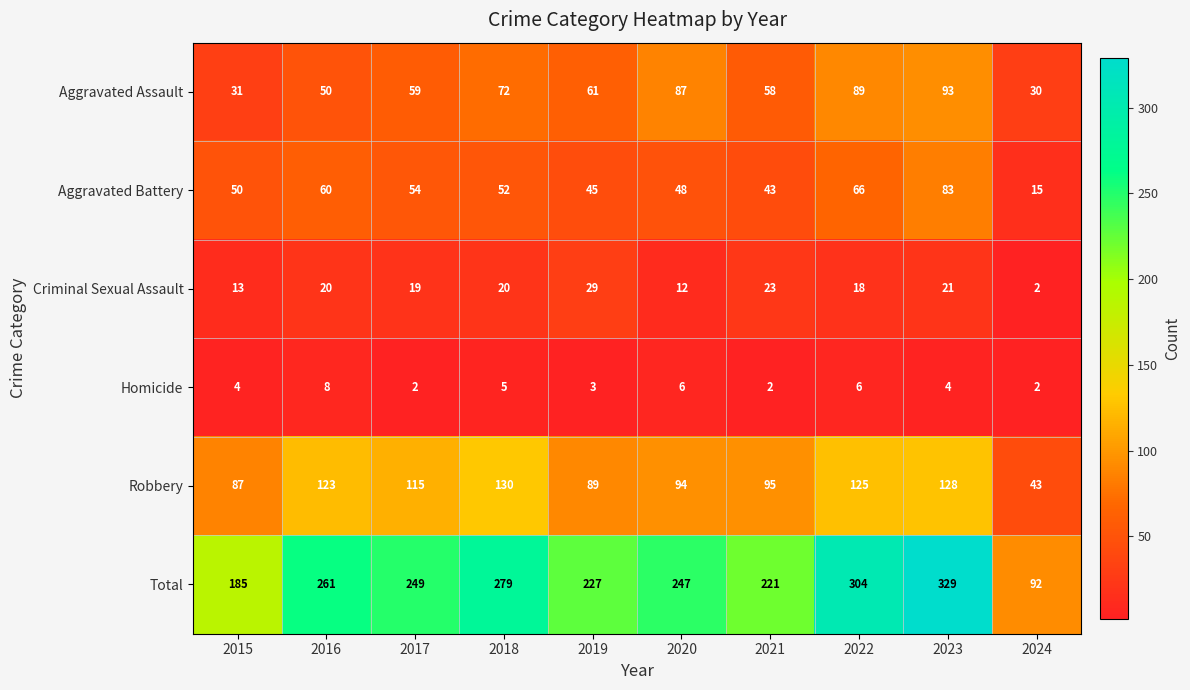

At which category is the sum across all series the highest?

2023